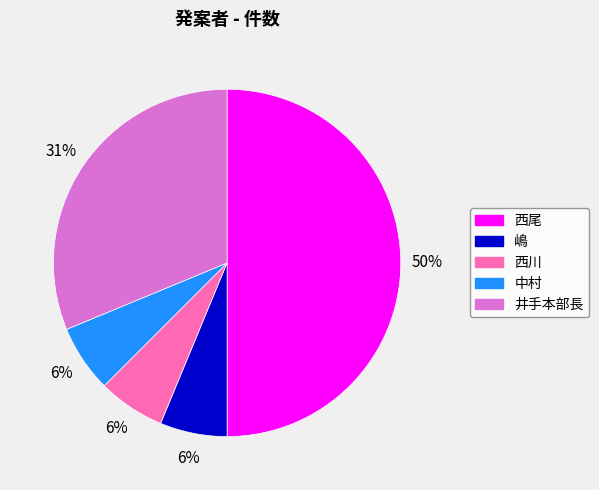

The 井手本部長 slice represents 31% of the pie. True or false?

True